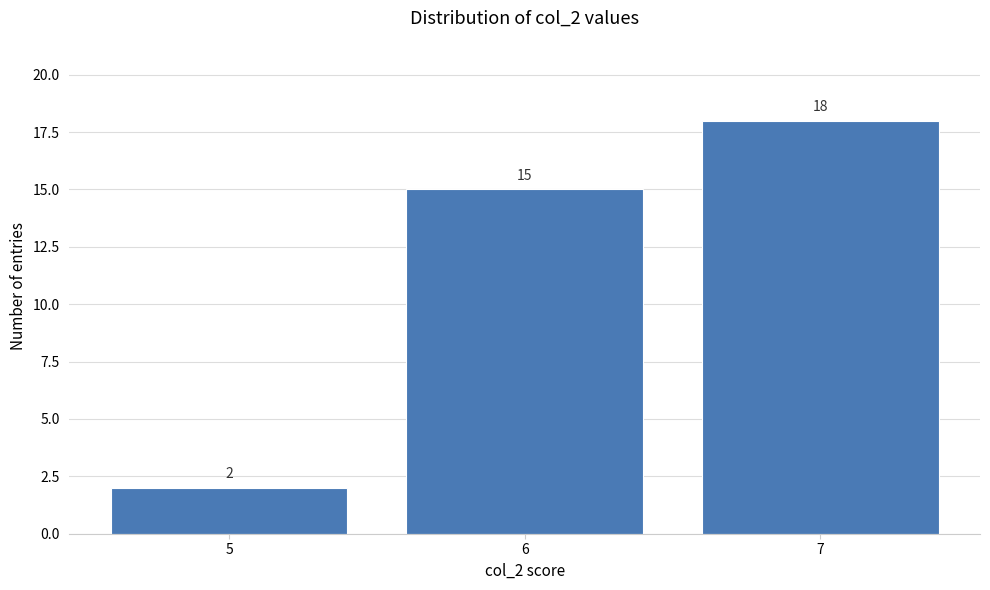

Reading left to right, transcribe this chart: for each bar, give the range it covers on the x-axis and its height.

4.5 to 5.5: 2
5.5 to 6.5: 15
6.5 to 7.5: 18